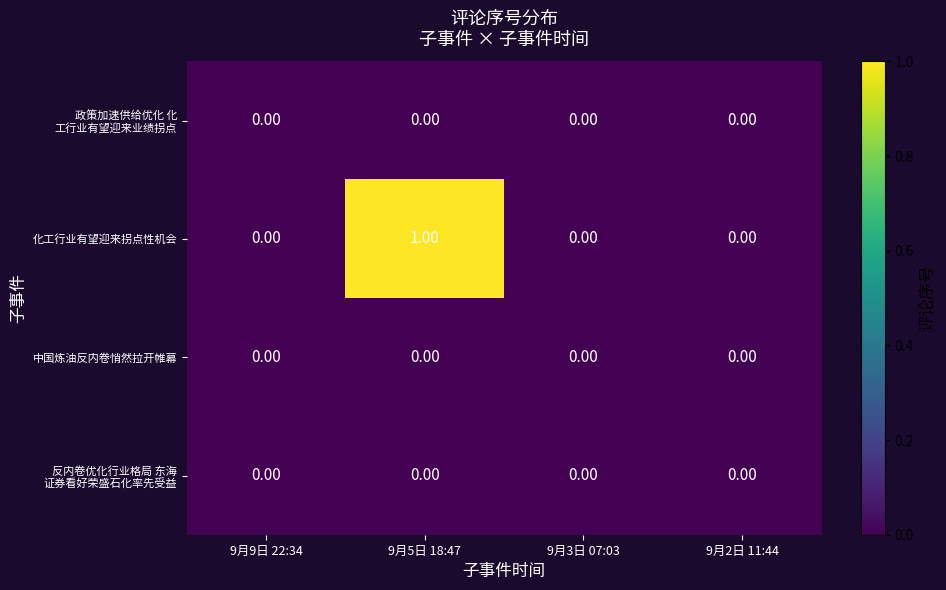

Which label corresponds to the largest value in the chart?

9月5日 18:47